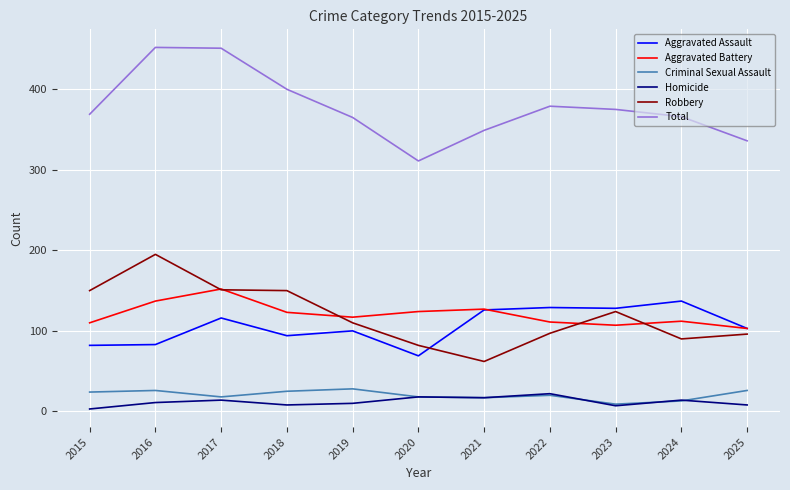

What are all the series names shown in the legend?

Aggravated Assault, Aggravated Battery, Criminal Sexual Assault, Homicide, Robbery, Total